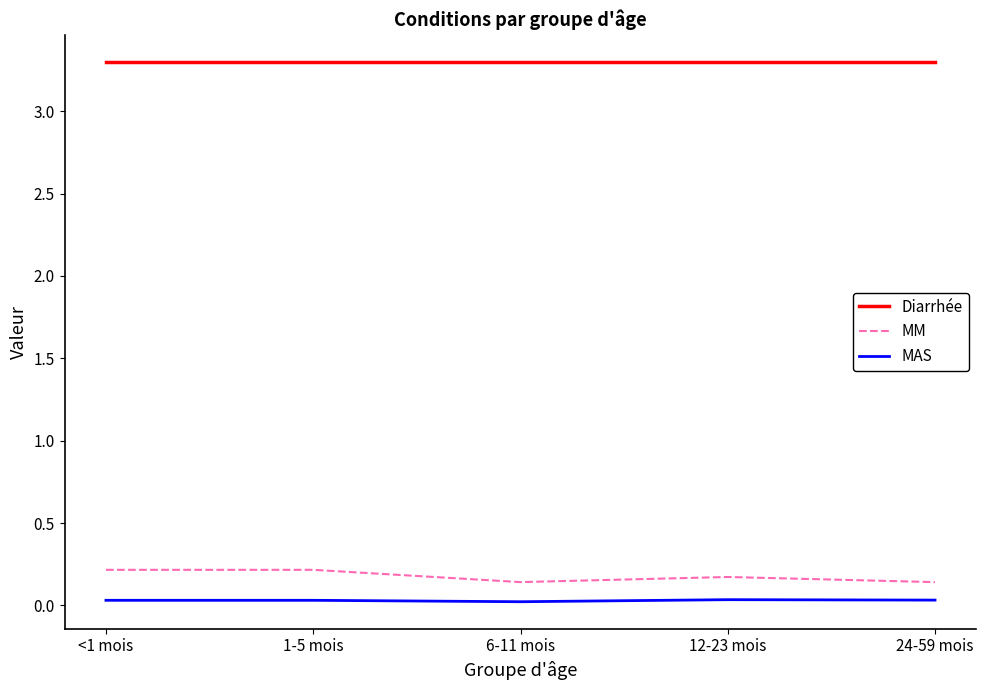

Is it true that Diarrhée equals 1.2 at 1-5 mois?

False